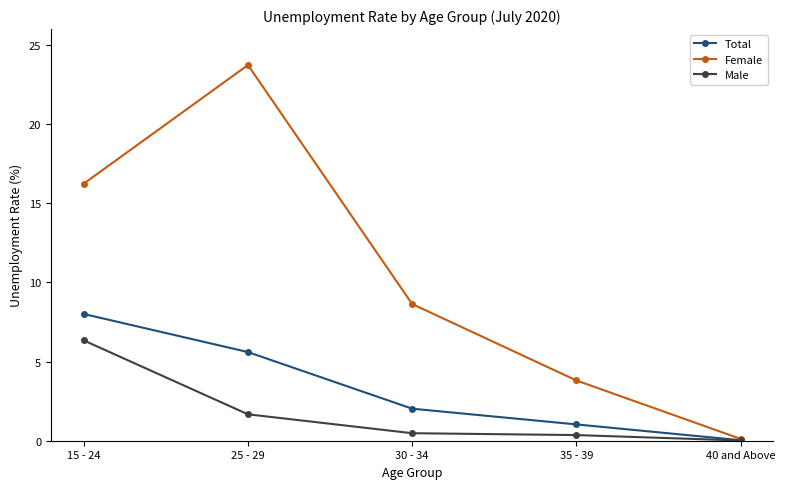

At how many categories does at least one series exceed 22?

1